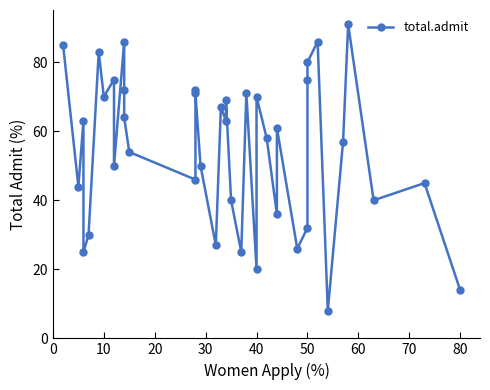

Is it true that the value at 23 is 126?

False